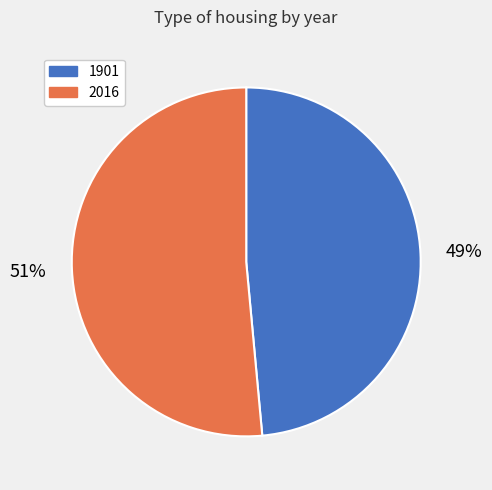

Which slice is the largest?

2016